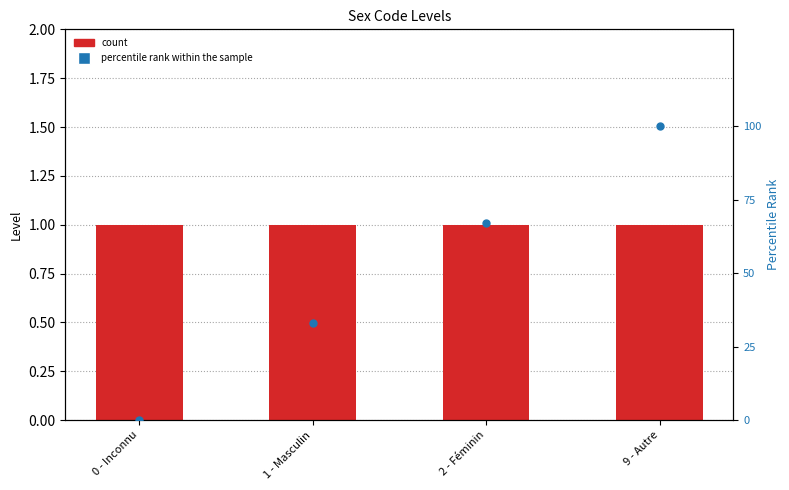

Which series has the largest Y range (max minus min)?

percentile rank within the sample